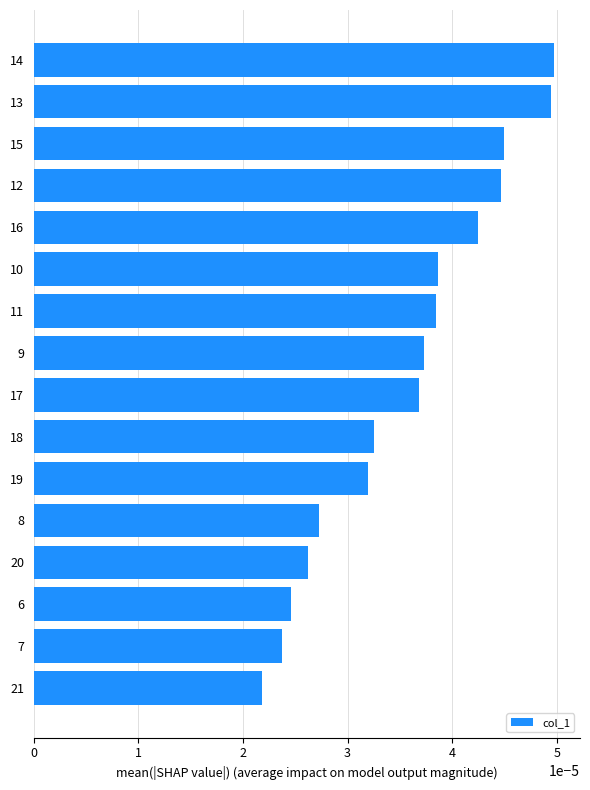

Which label corresponds to the smallest value in the chart?

21